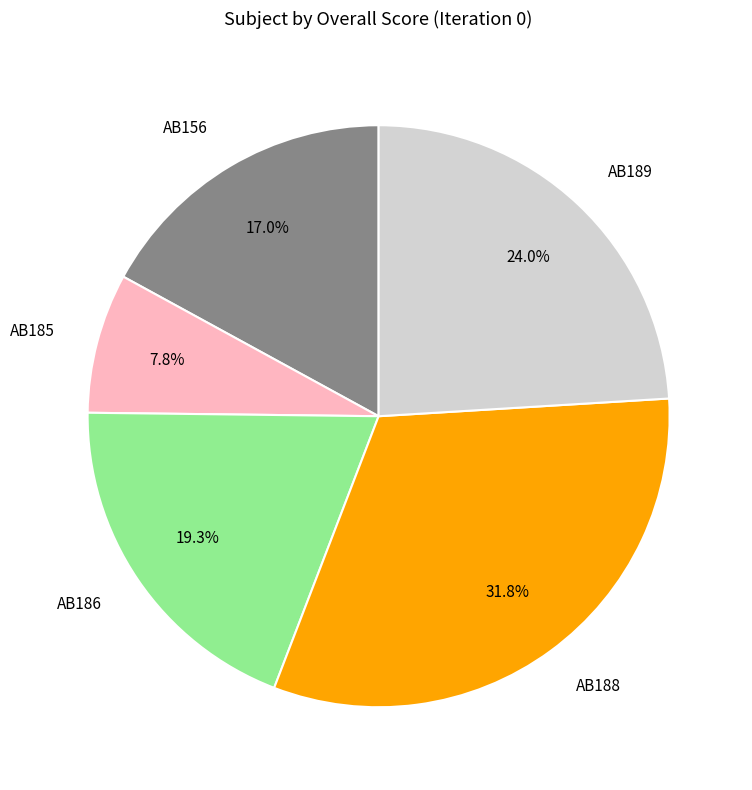

Which slice is the smallest?

AB185